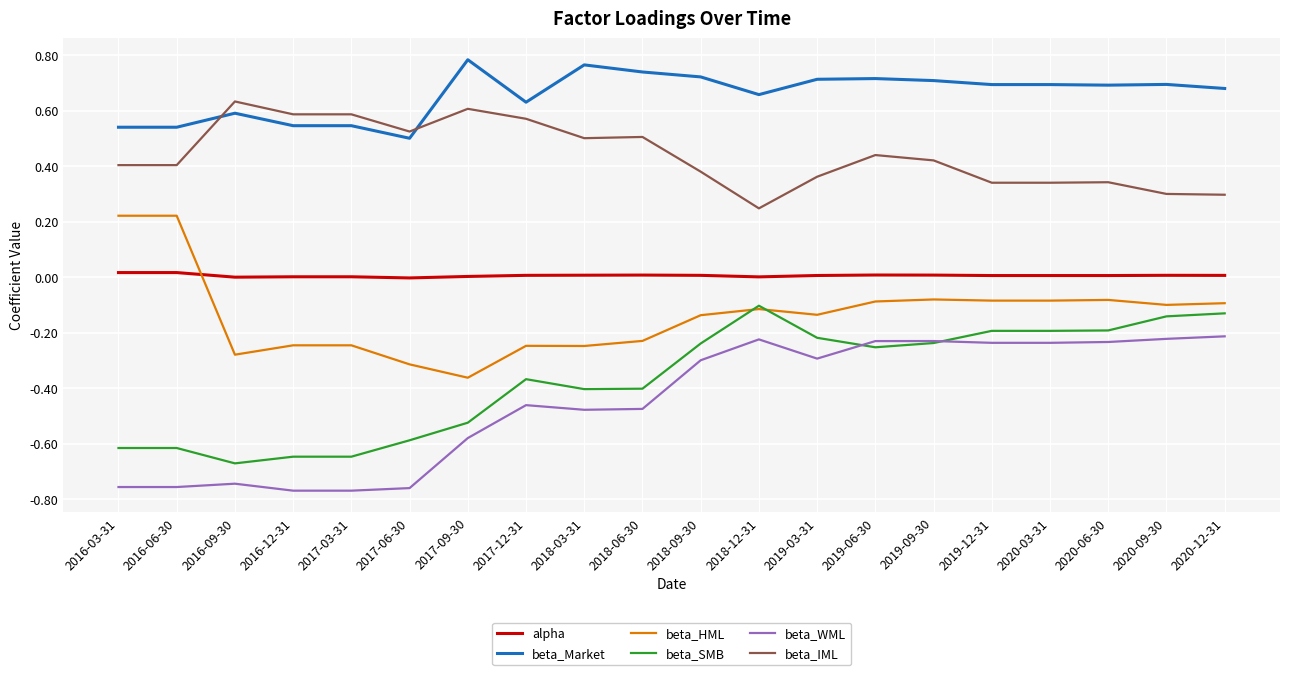

True or false: beta_SMB and alpha intersect in this chart.

False